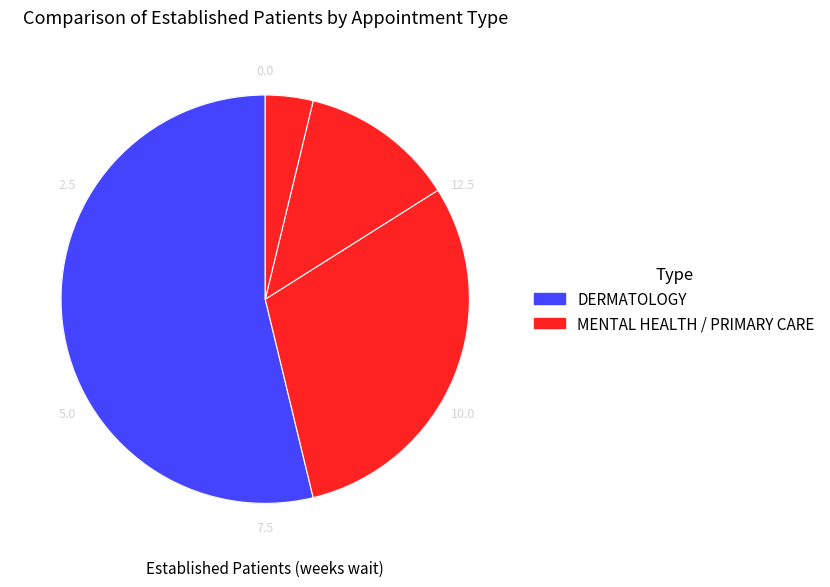

Count the number of slices in the pie.

4